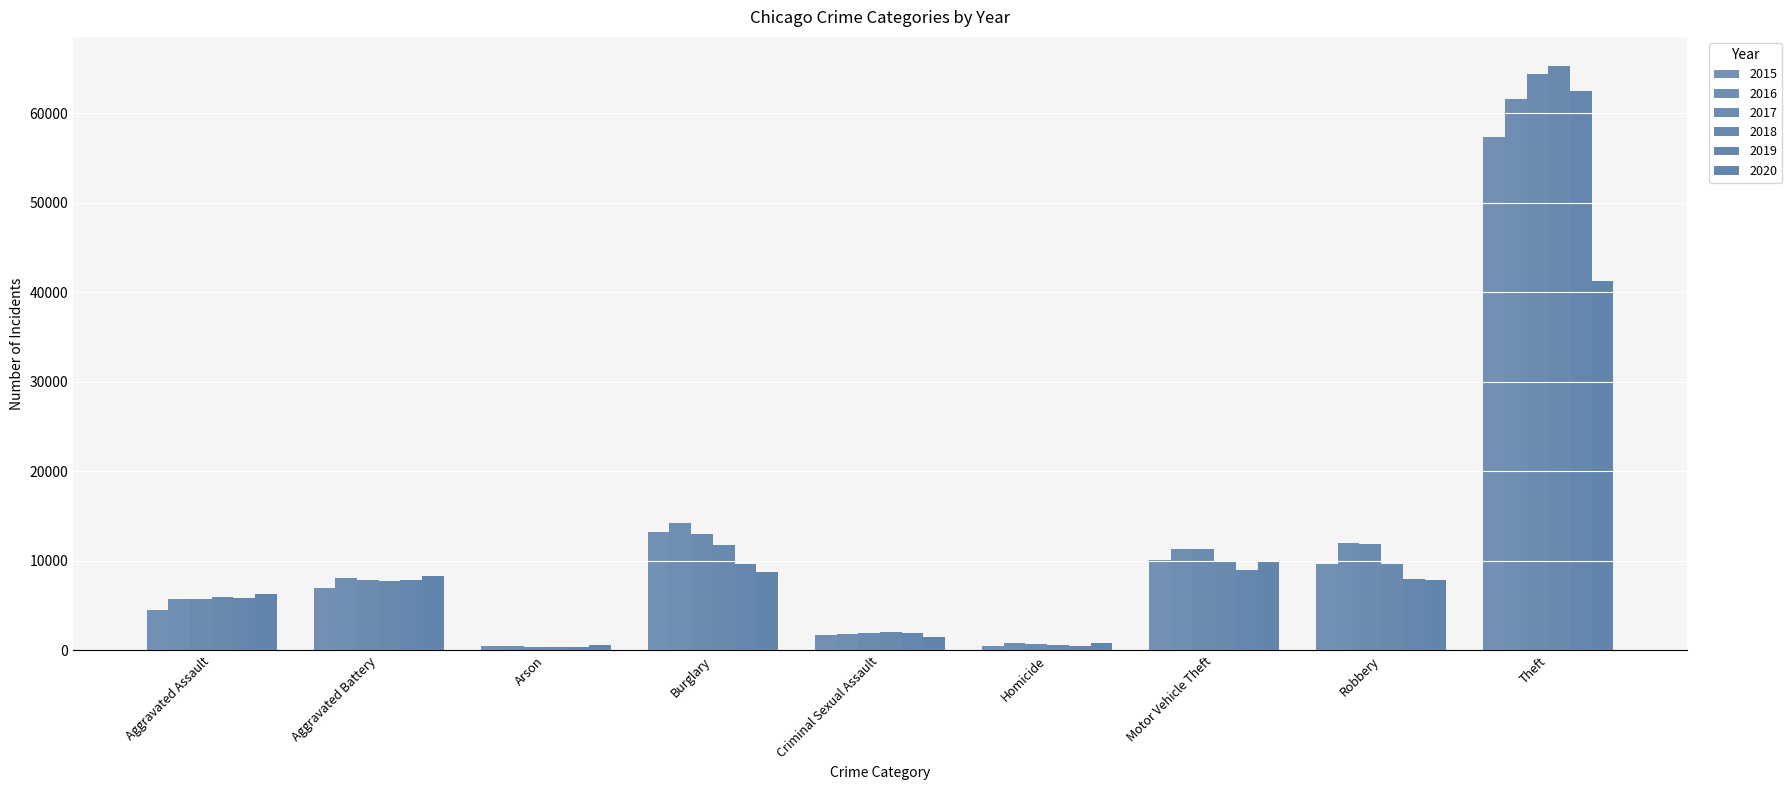

What is the difference between the second highest and minimum values in the 2015 series?

12736